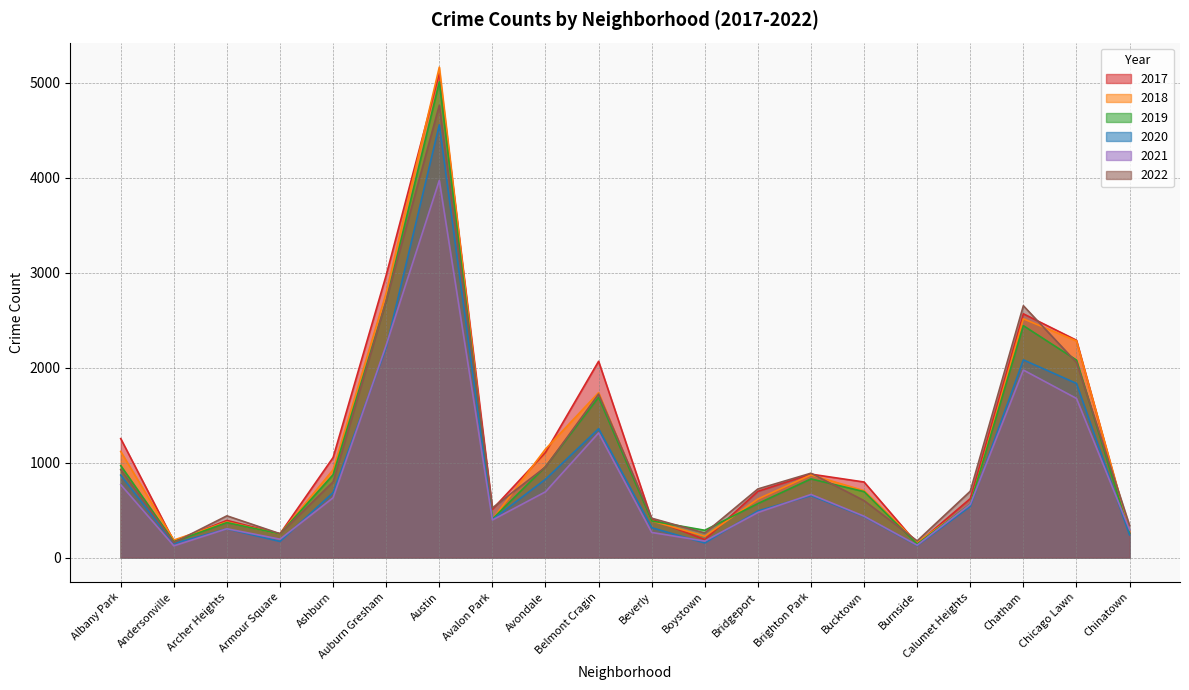

What is the difference between the highest and lowest values at Archer Heights?

137